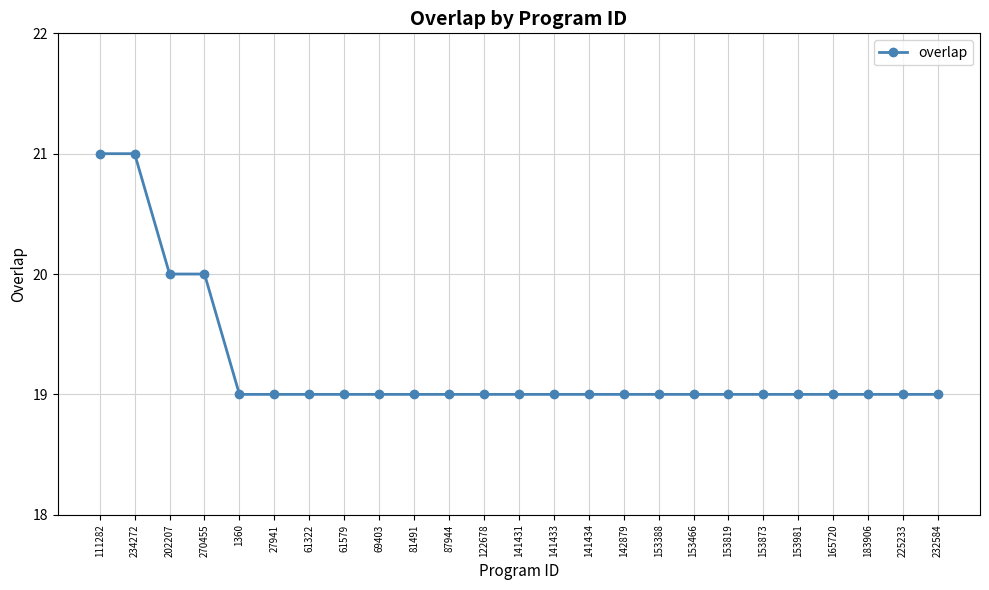

True or false: the data shows 9 at 27941.

False